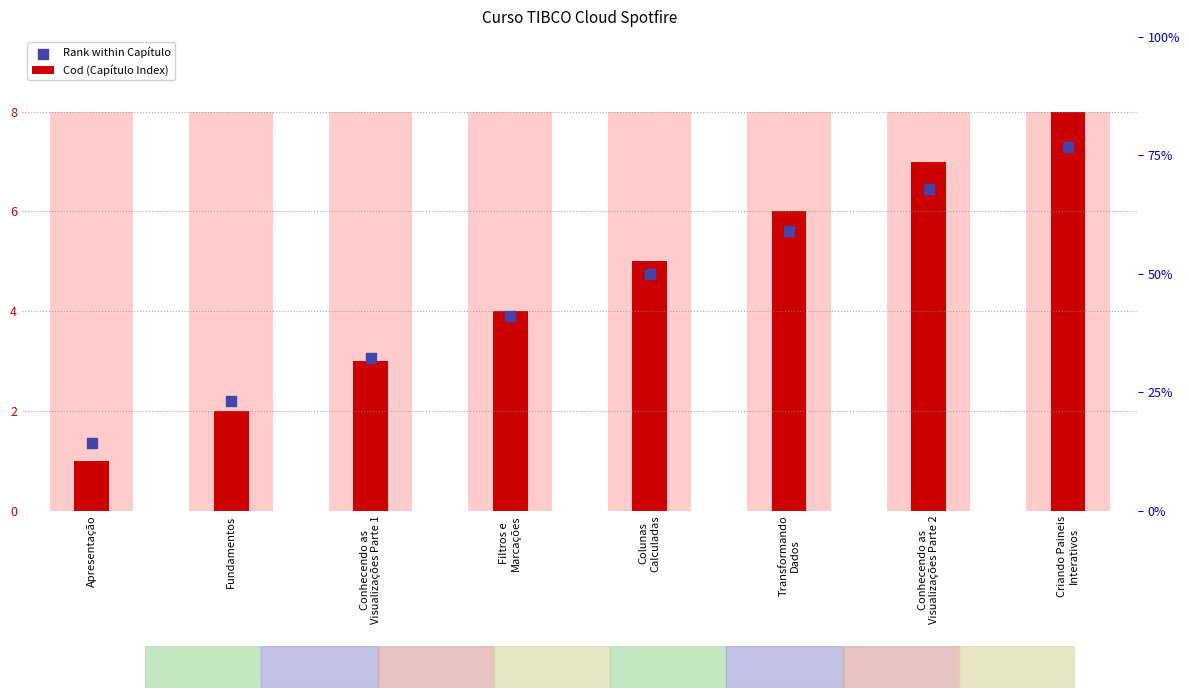

At which category is the sum across all series the highest?

Criando Paineis
Interativos